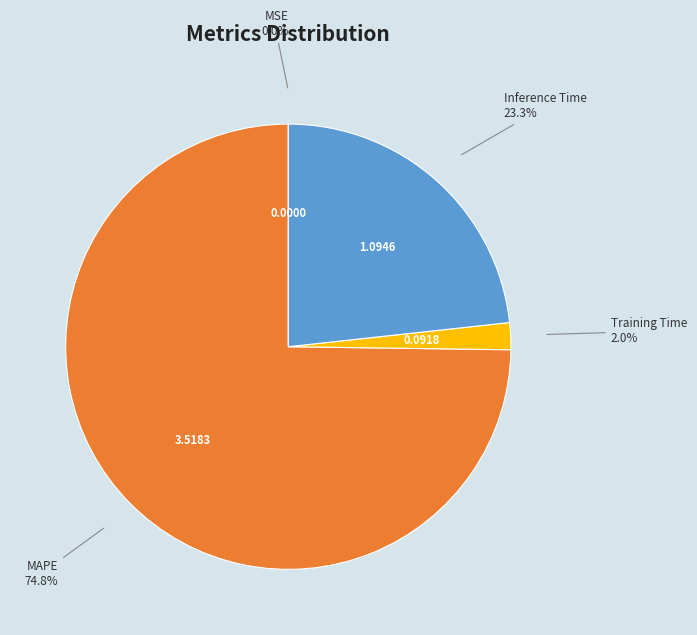

Is there any slice that represents more than half of the pie?

Yes